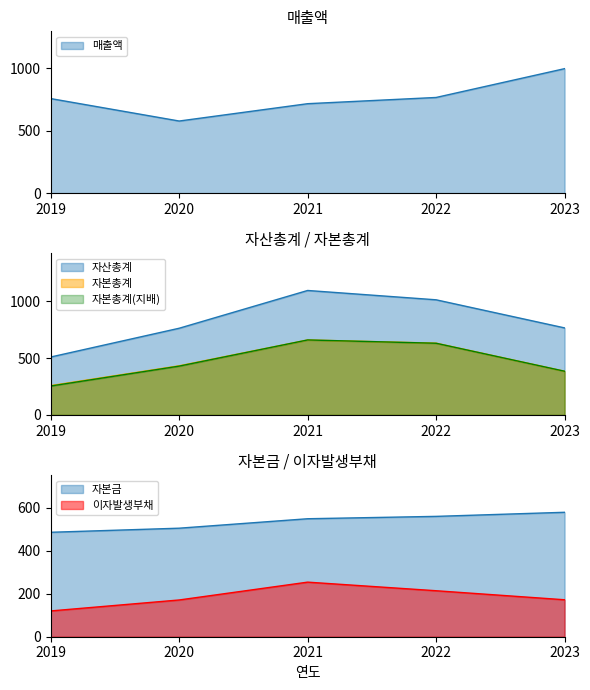

Reading left to right, transcribe all the data shown in this chart.

매출액: 2019=758	2020=578	2021=717	2022=767	2023=998
자산총계: 2019=509	2020=762	2021=1094	2022=1012	2023=765
자본총계: 2019=258	2020=432	2021=659	2022=631	2023=384
자본총계(지배): 2019=254	2020=429	2021=659	2022=630	2023=384
자본금: 2019=486	2020=505	2021=549	2022=560	2023=579
이자발생부채: 2019=120	2020=171	2021=254	2022=214	2023=172